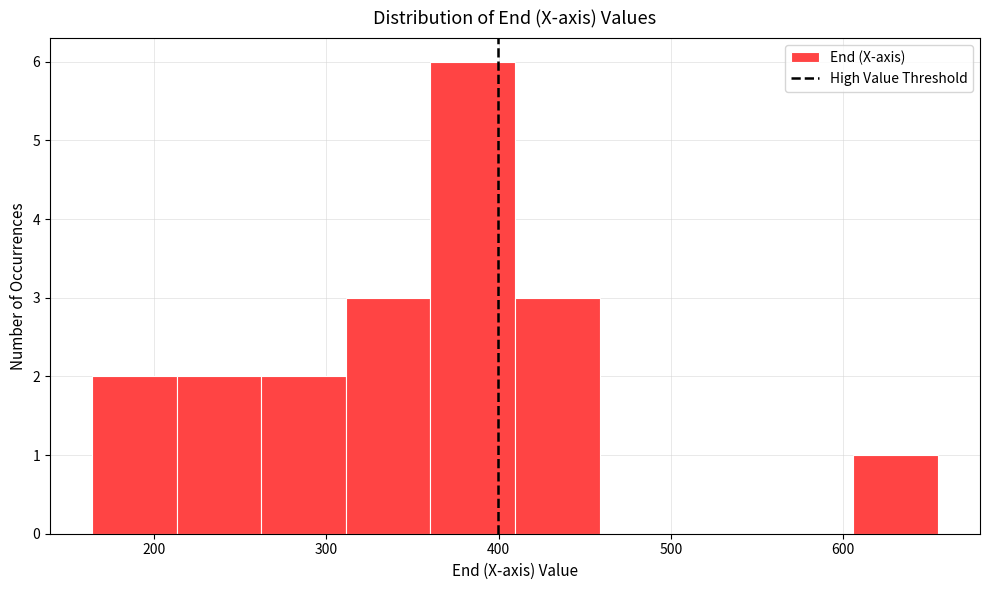

Over which range of the x-axis is the bar tallest?

360 to 410